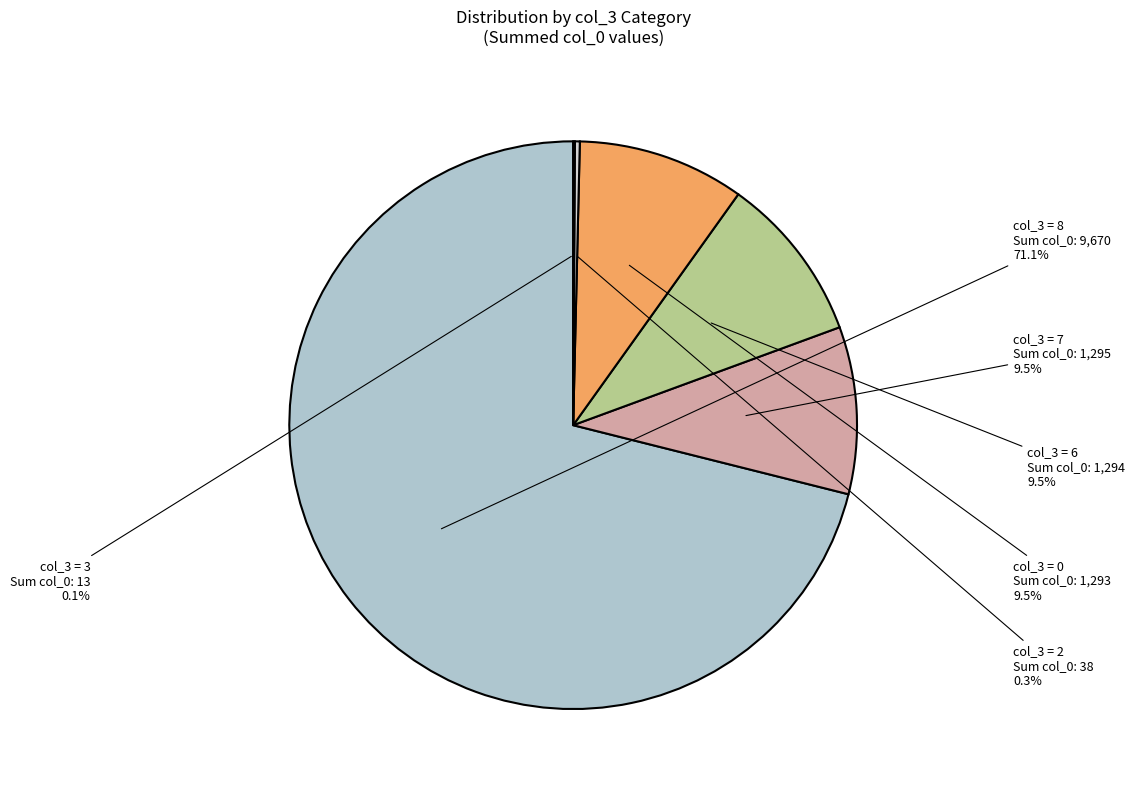

To the nearest percent, what is the difference between the largest and smallest slice percentages?

71%